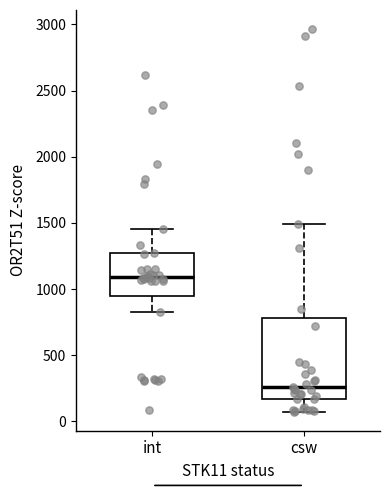

Which box is the tallest, from its lower edge to its upper edge?

csw